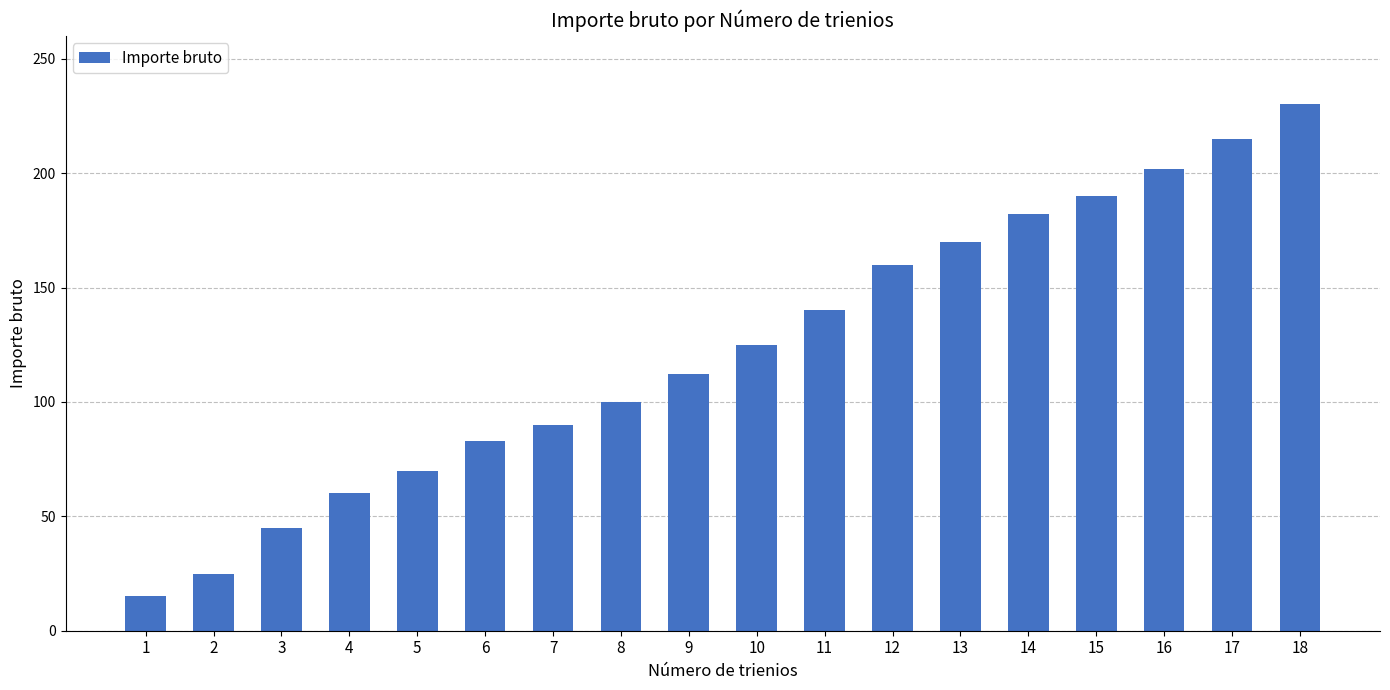

Reading left to right, list all the values displayed in this chart.

1=15	2=25	3=45	4=60	5=70	6=83	7=90	8=100	9=112	10=125	11=140	12=160	13=170	14=182	15=190	16=202	17=215	18=230